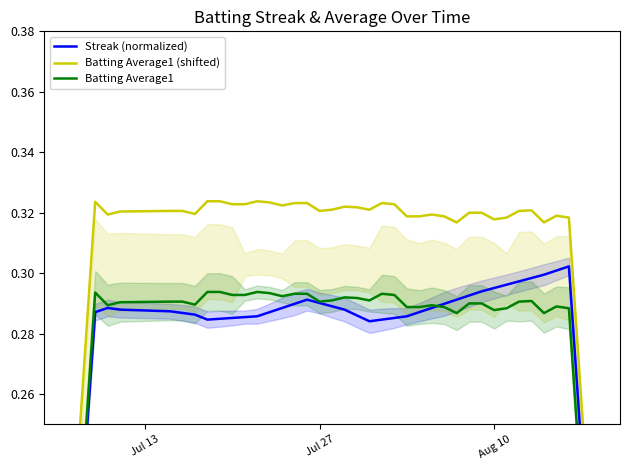

What is the average value of the Batting Average1 (shifted) series?

0.3